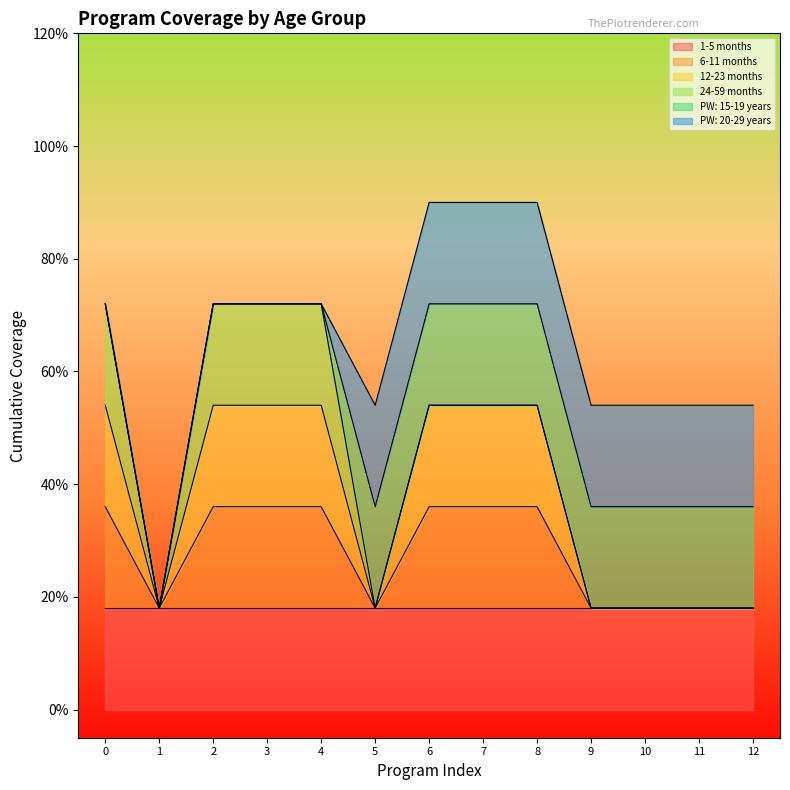

Reading left to right, transcribe all the data shown in this chart.

1-5 months: 1	1	1	1	1	1	1	1	1	1	1	1	1
6-11 months: 1	0	1	1	1	0	1	1	1	0	0	0	0
12-23 months: 1	0	1	1	1	0	1	1	1	0	0	0	0
24-59 months: 1	0	1	1	1	0	0	0	0	0	0	0	0
PW: 15-19 years: 0	0	0	0	0	1	1	1	1	1	1	1	1
PW: 20-29 years: 0	0	0	0	0	1	1	1	1	1	1	1	1